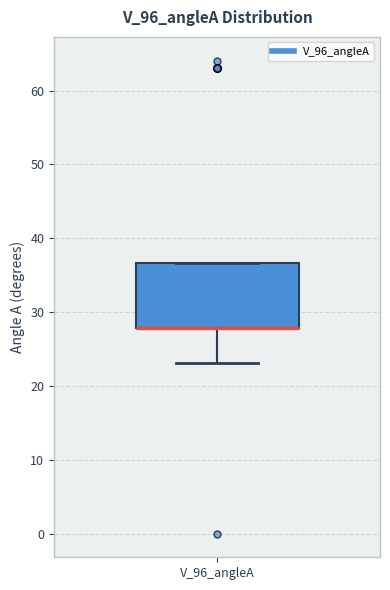

Transcribe this box plot: give where the median line is, the range the box spans, and where the two whiskers end, as read against the y-axis. The values are not printed on the chart, so give them approximately, as read against the axis.

median 28 (drawn on the box's lower edge), box 28 to 37, whiskers 23 to 37